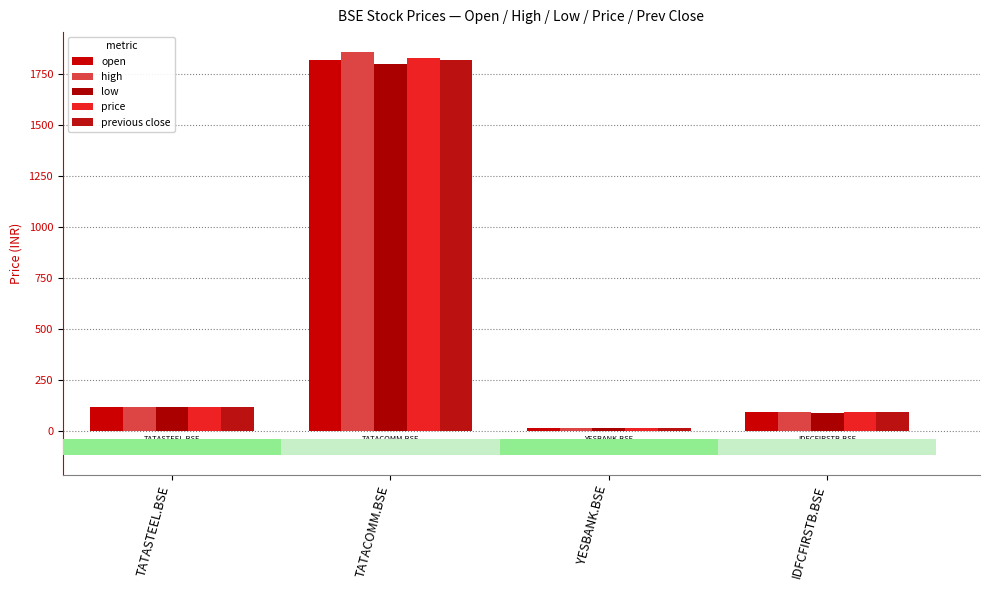

At which category is the sum across all series the highest?

TATACOMM.BSE